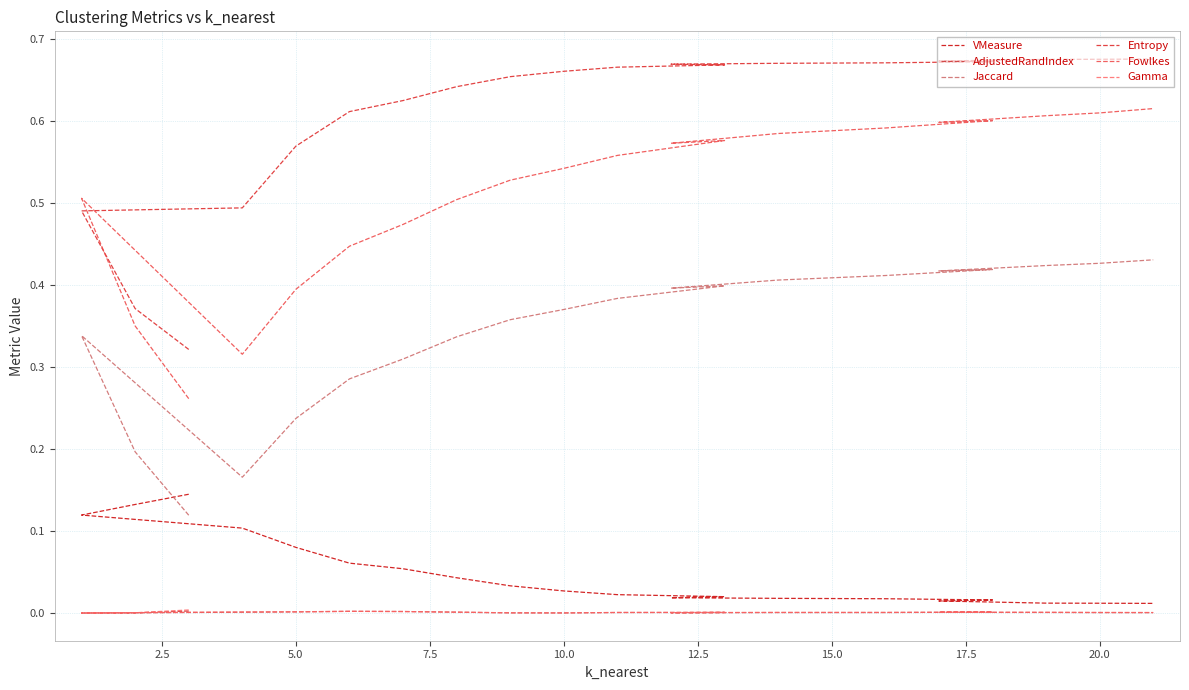

Does the chart have visible grid lines?

Yes